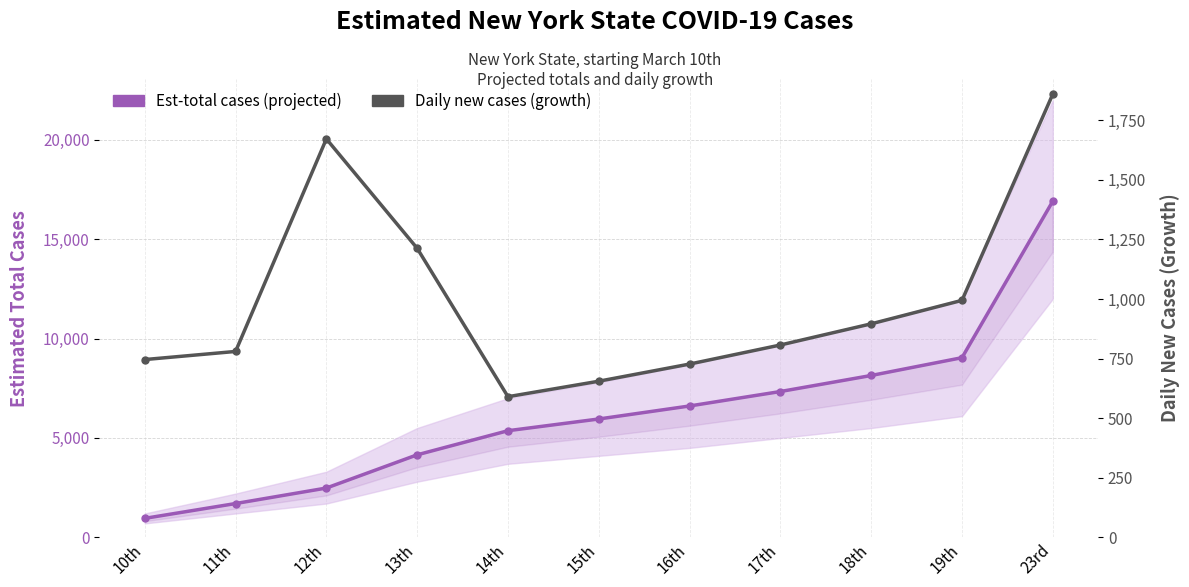

Which label corresponds to the smallest value in the chart?

14th